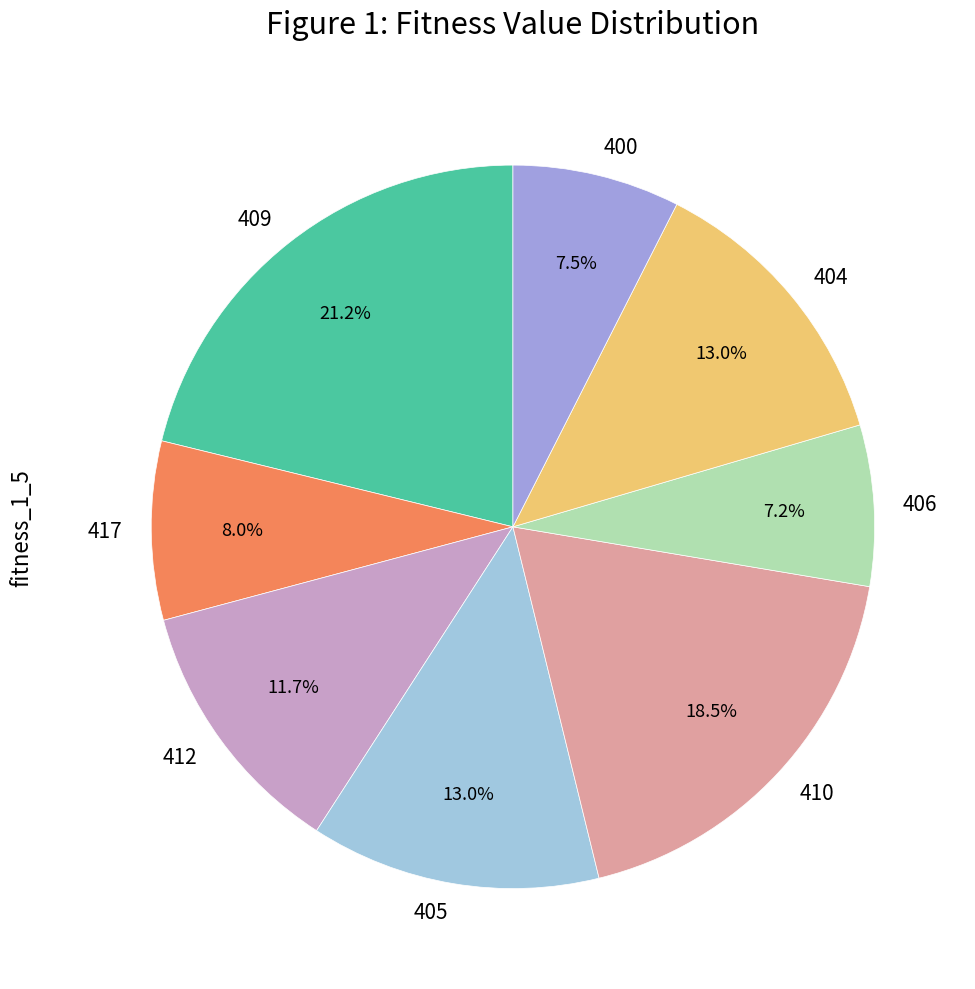

How much of the chart is everything except 404?

87.0%